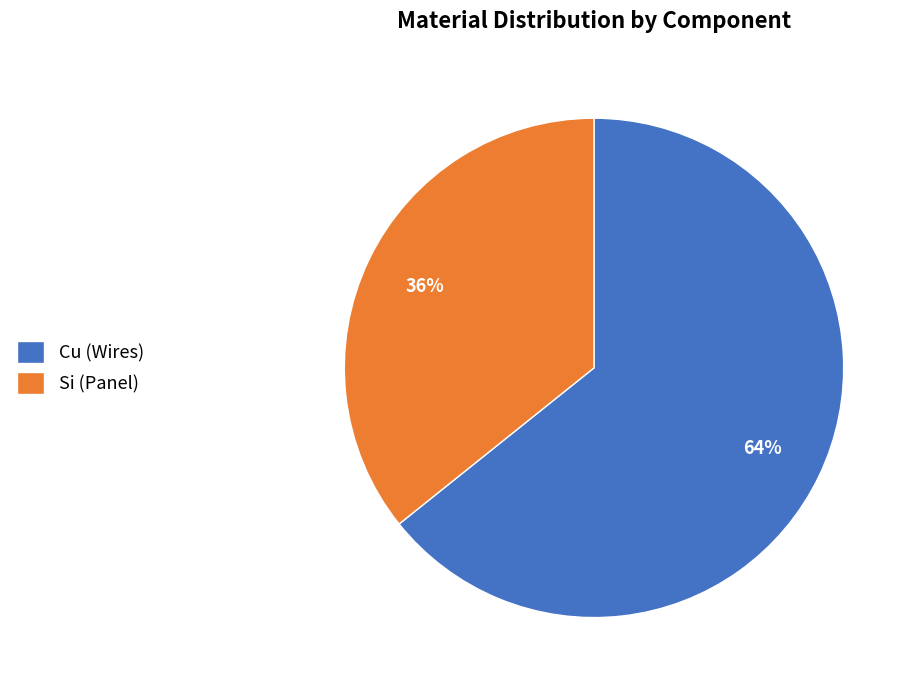

True or false: Cu (Wires) accounts for 59% of the total.

False